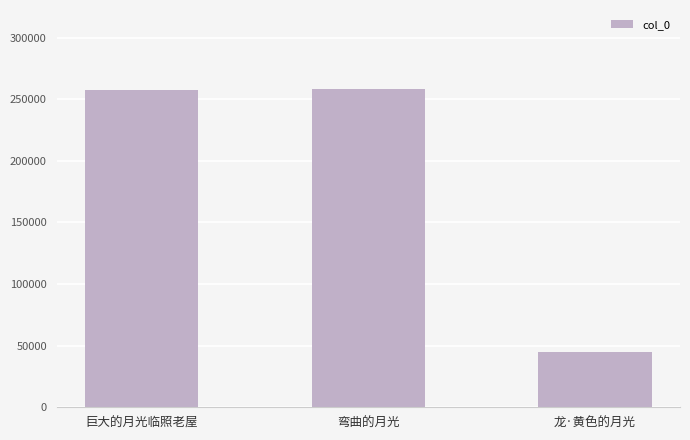

What is the greatest value displayed?

257936